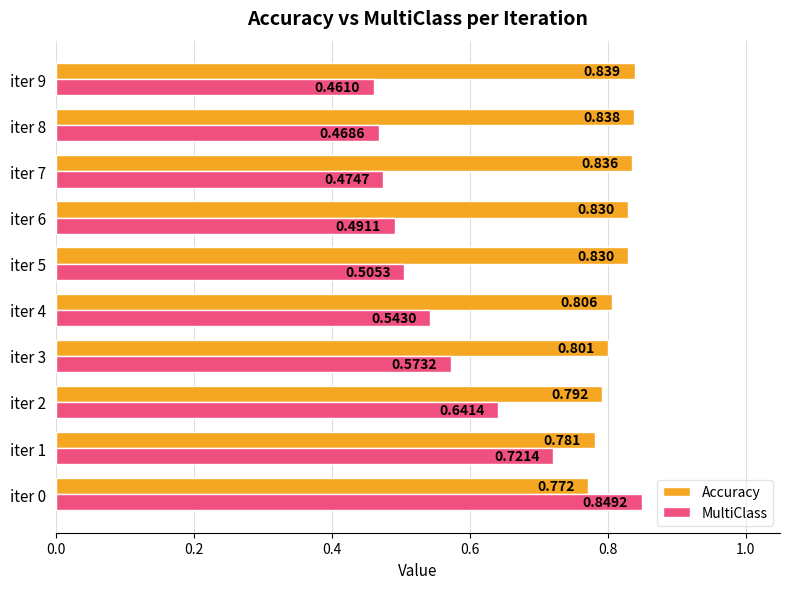

Is the value of Accuracy at iter 3 greater than the value of MultiClass at iter 1?

Yes